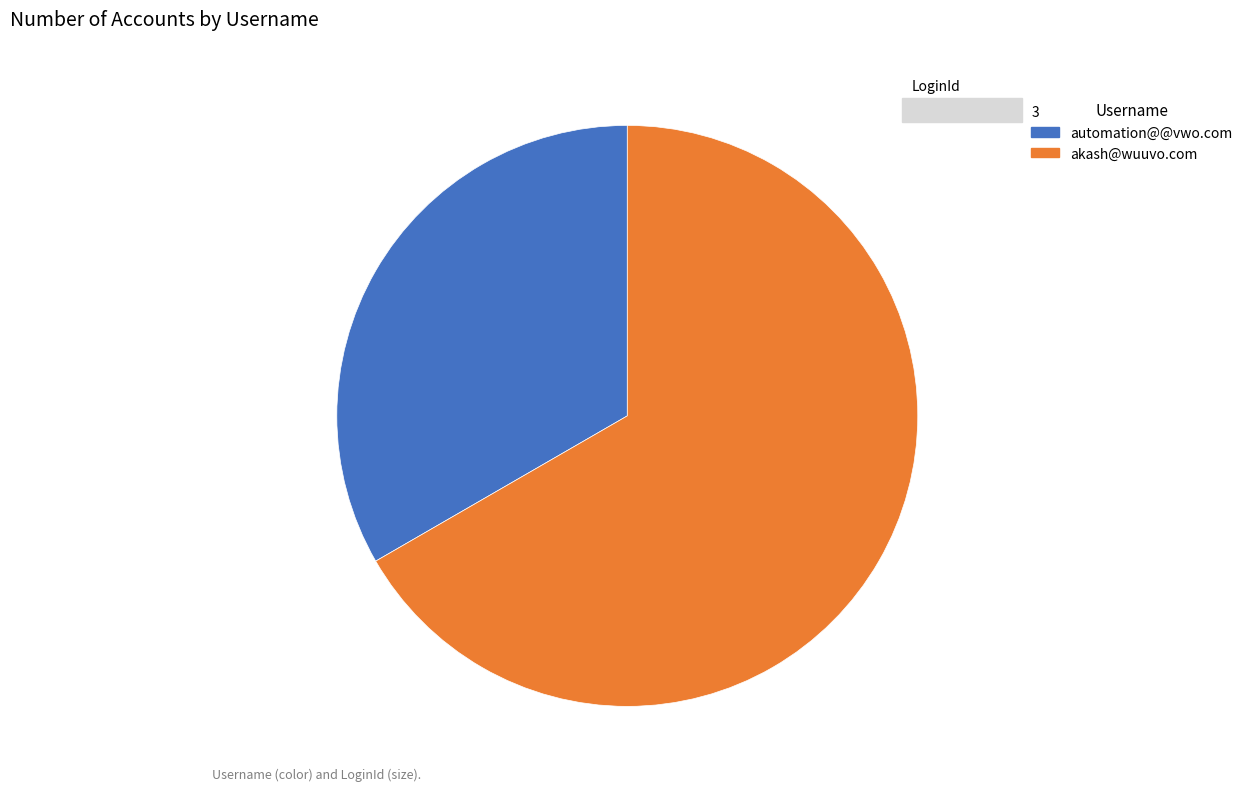

Is there a majority slice in this chart?

Yes